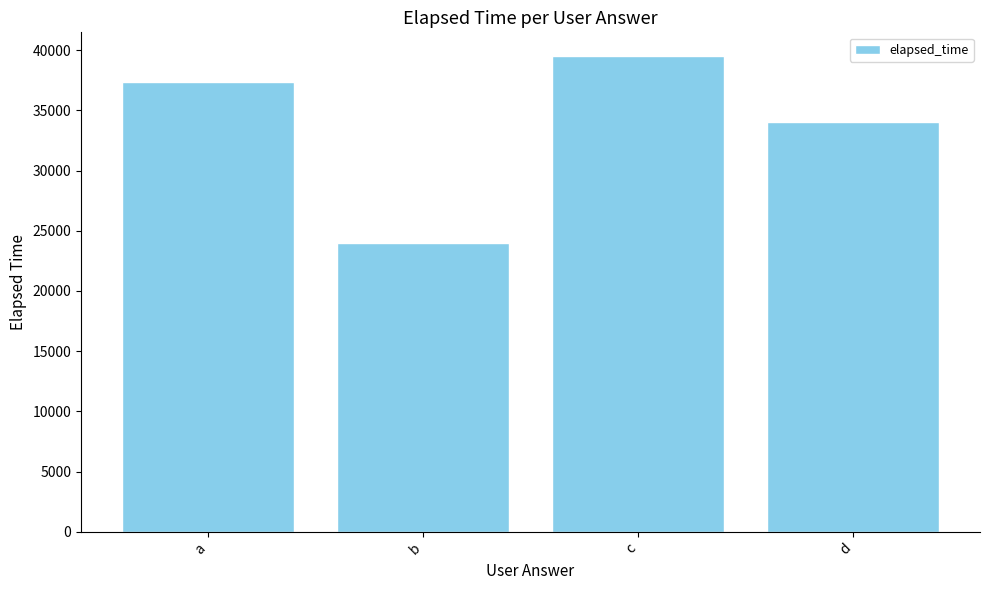

What is the smallest value displayed?

24000